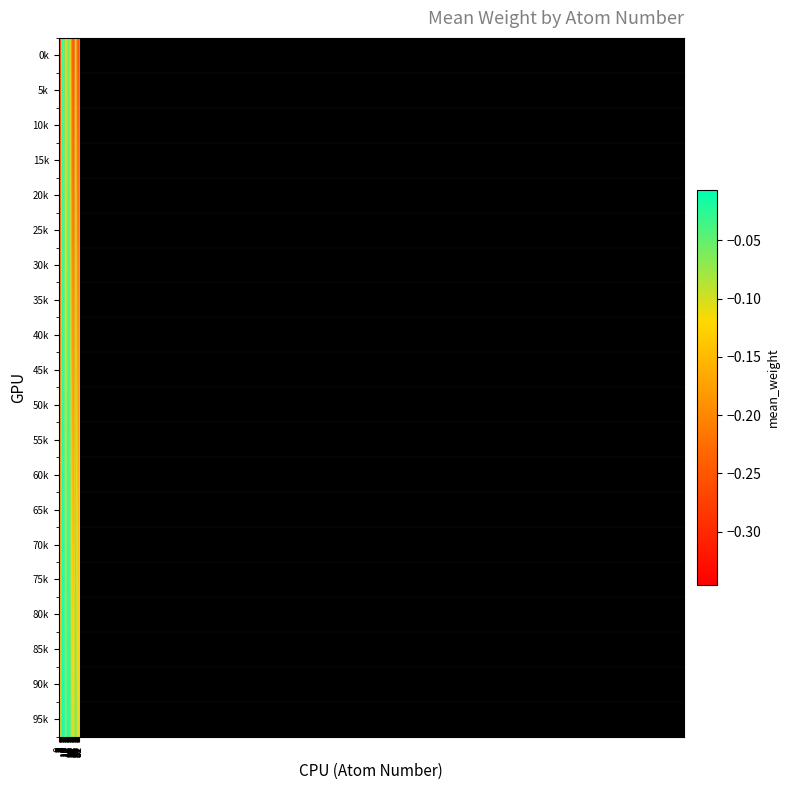

What is the smallest value displayed?

-0.3